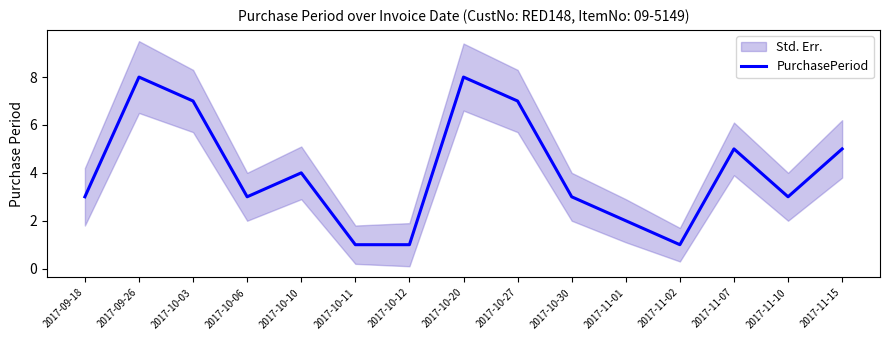

True or false: the data shows 5 at 2017-11-07.

True